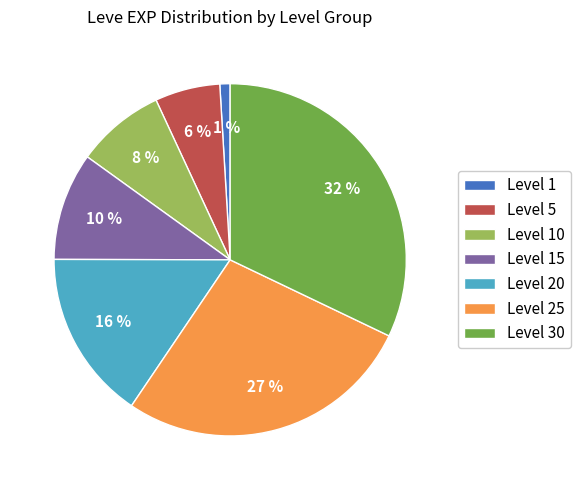

Which slice is the largest?

Level 30